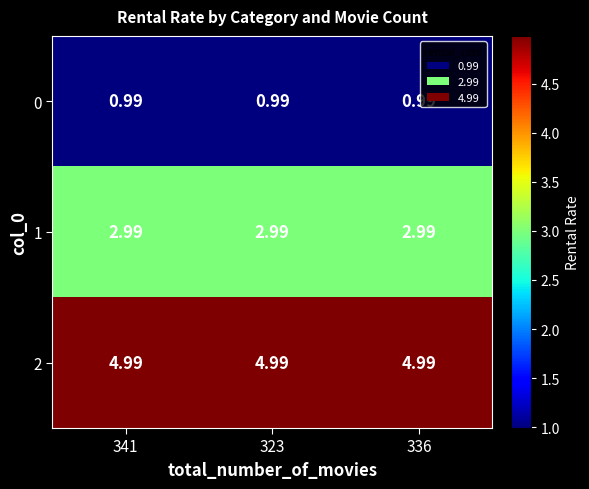

Which series has the largest total across all categories?

2